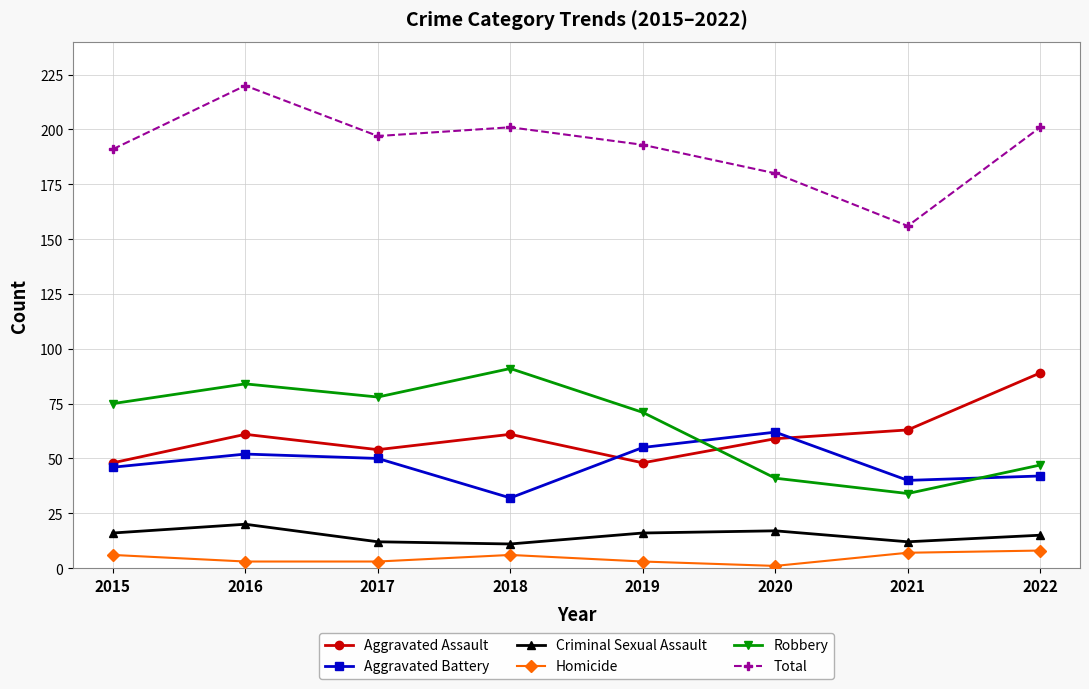

Reading left to right, what are all the values shown in this chart?

Aggravated Assault: 2015=48	2016=61	2017=54	2018=61	2019=48	2020=59	2021=63	2022=89
Aggravated Battery: 2015=46	2016=52	2017=50	2018=32	2019=55	2020=62	2021=40	2022=42
Criminal Sexual Assault: 2015=16	2016=20	2017=12	2018=11	2019=16	2020=17	2021=12	2022=15
Homicide: 2015=6	2016=3	2017=3	2018=6	2019=3	2020=1	2021=7	2022=8
Robbery: 2015=75	2016=84	2017=78	2018=91	2019=71	2020=41	2021=34	2022=47
Total: 2015=191	2016=220	2017=197	2018=201	2019=193	2020=180	2021=156	2022=201